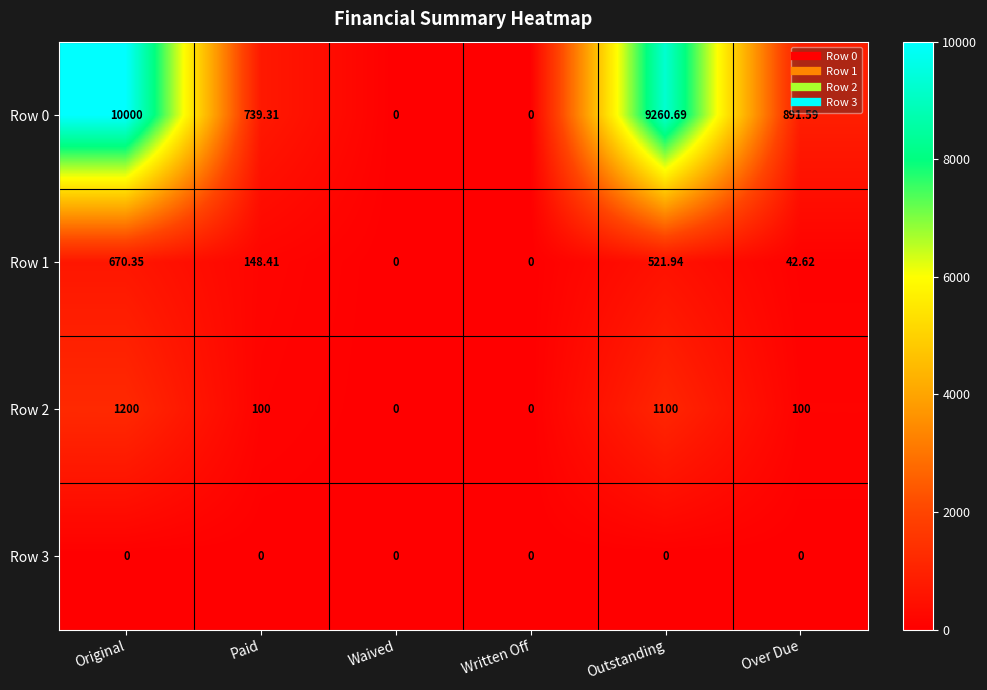

List the series in order of their peak value, highest first.

Row 0, Row 2, Row 1, Row 3